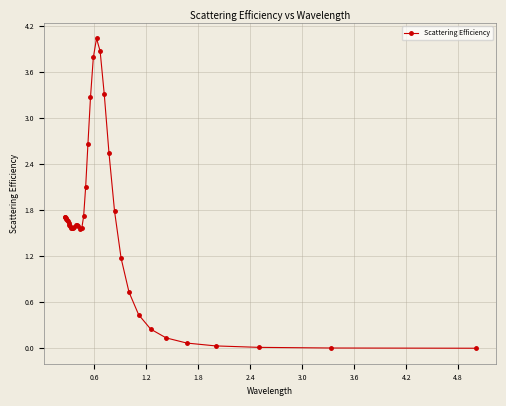

What is the difference between the maximum and minimum values?

4.0